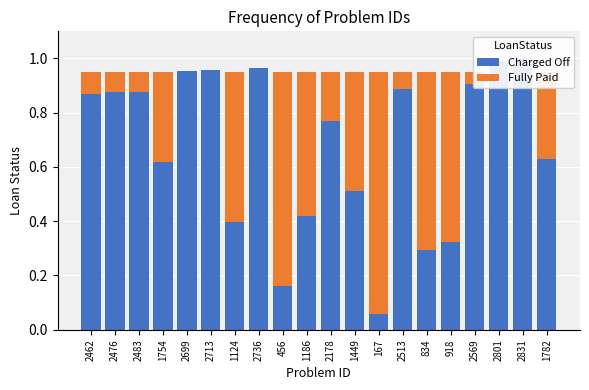

How many bars are there in each group?

2